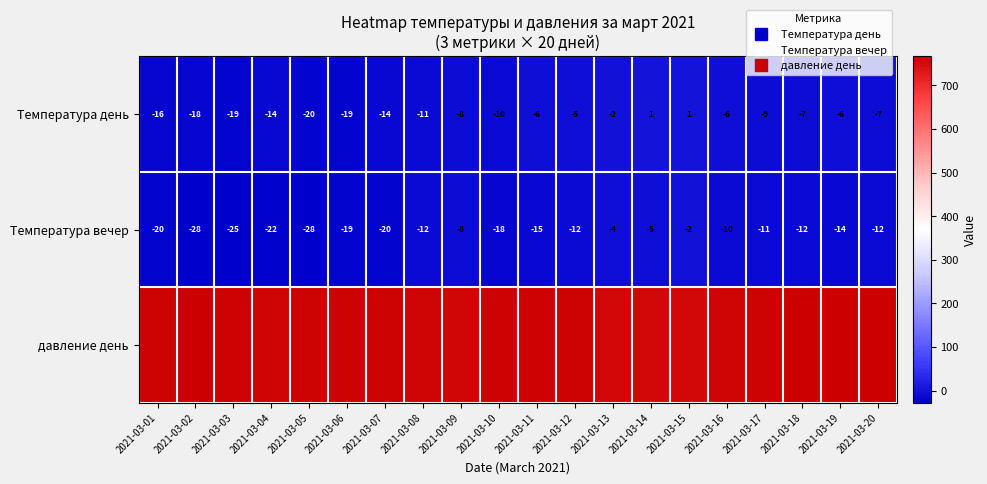

At how many categories does at least one series exceed 21?

20